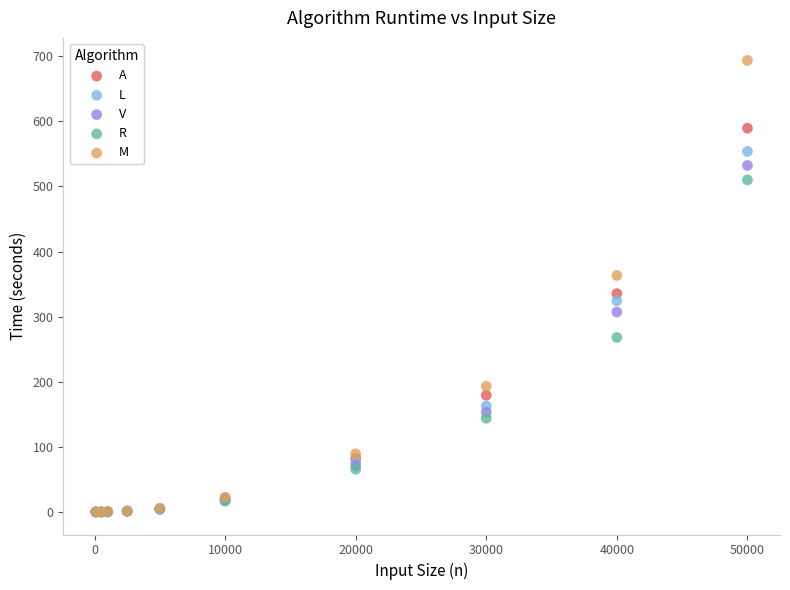

In the L series, what Y value is closest to 276?

324.2